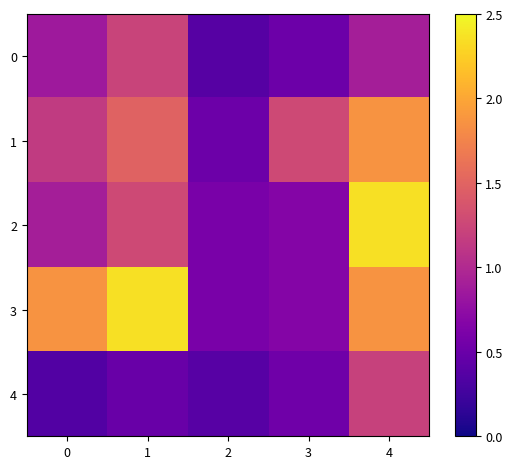

What is the spread (max minus min) of values at 1?

1.9